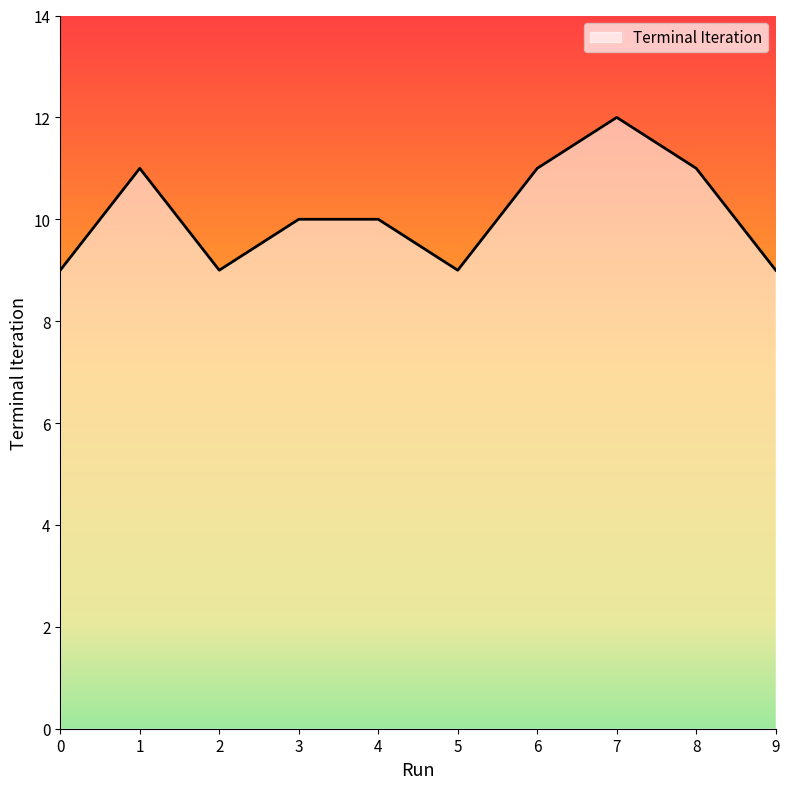

Which category has the highest value across all series?

7